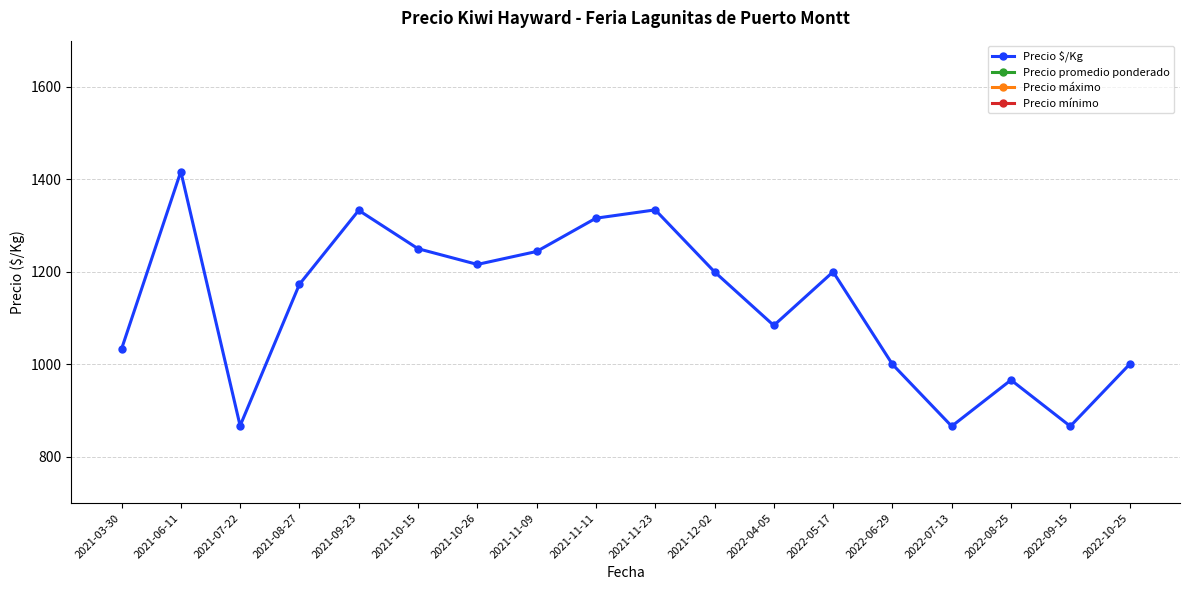

Rank the categories by Precio máximo value from lowest to highest.

2021-07-22, 2022-07-13, 2022-09-15, 2021-06-11, 2022-08-25, 2022-06-29, 2022-10-25, 2021-03-30, 2022-04-05, 2021-08-27, 2021-12-02, 2022-05-17, 2021-10-26, 2021-11-09, 2021-10-15, 2021-09-23, 2021-11-11, 2021-11-23